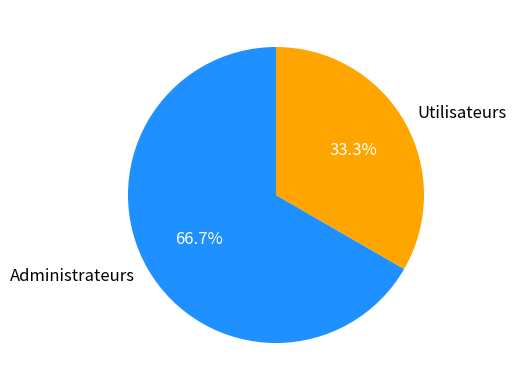

Count the number of slices in the pie.

2